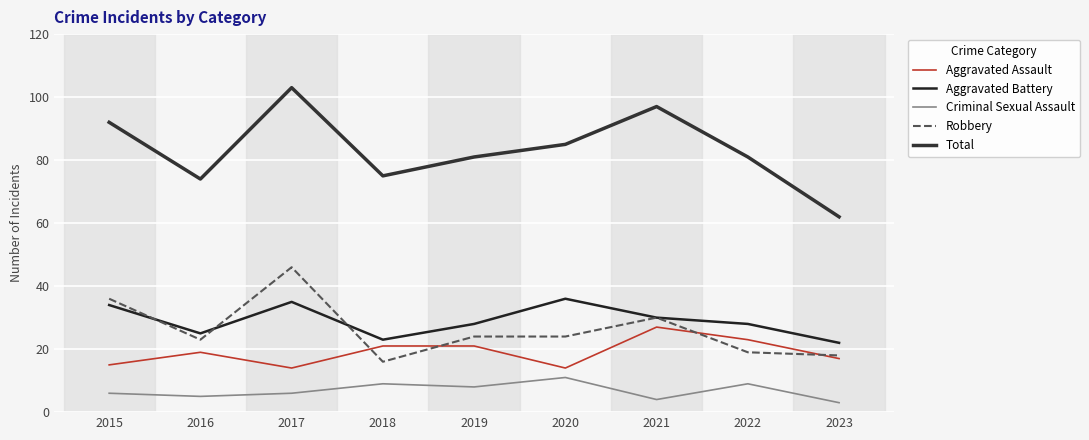

Does the chart display data point markers on the line(s)?

No